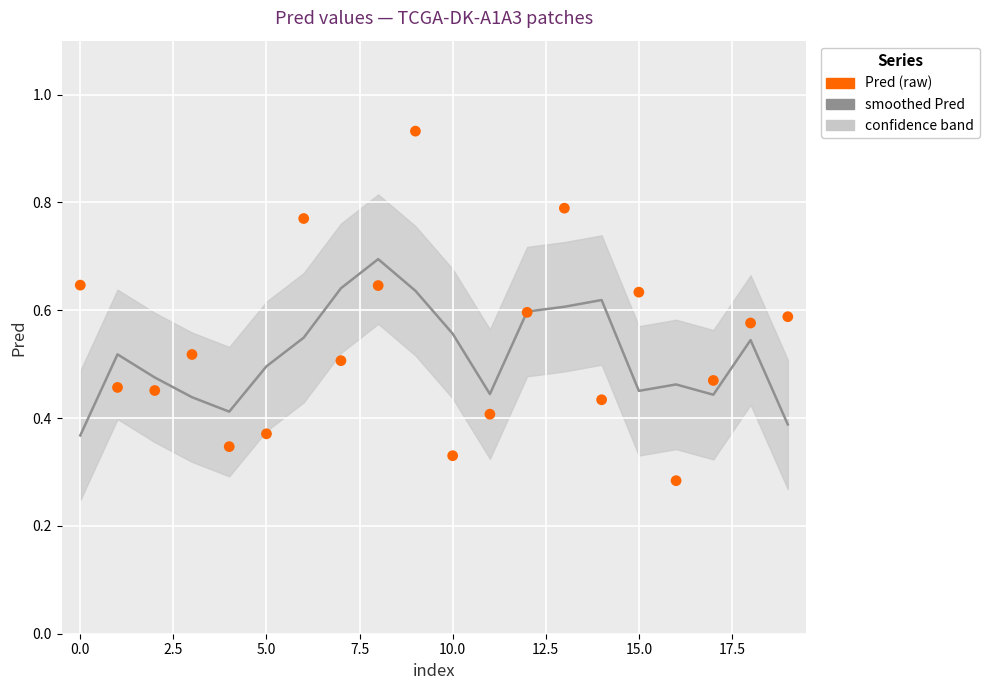

Which series contains the highest Y value?

Pred